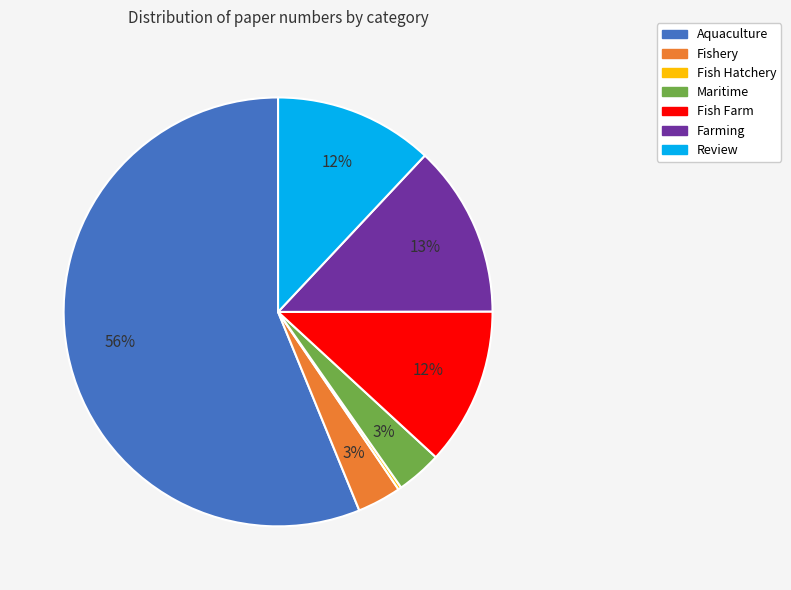

Do Fishery and Aquaculture together represent more than half of the pie?

Yes